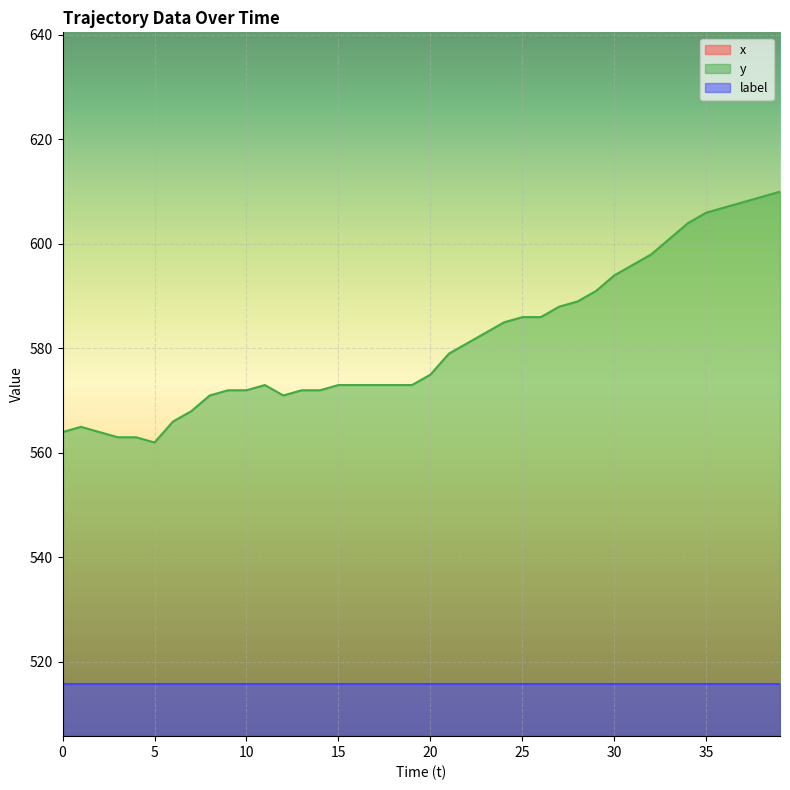

At which category does y reach its first local peak?

1